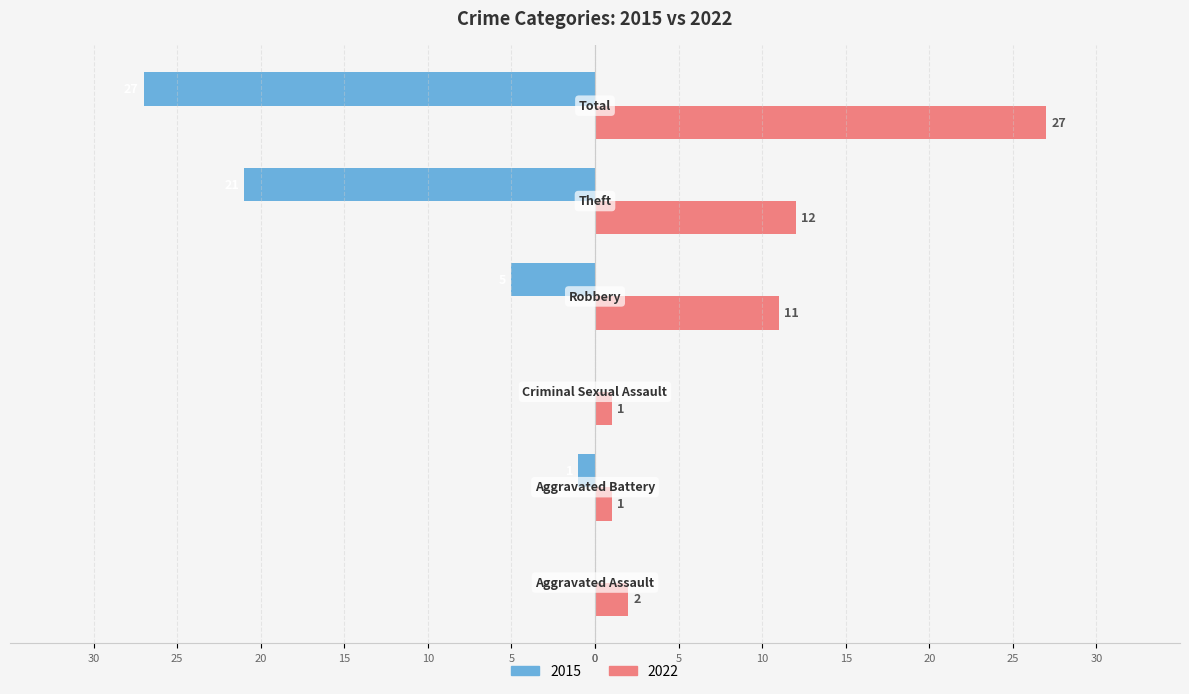

What are all the series names shown in the legend?

2015, 2022